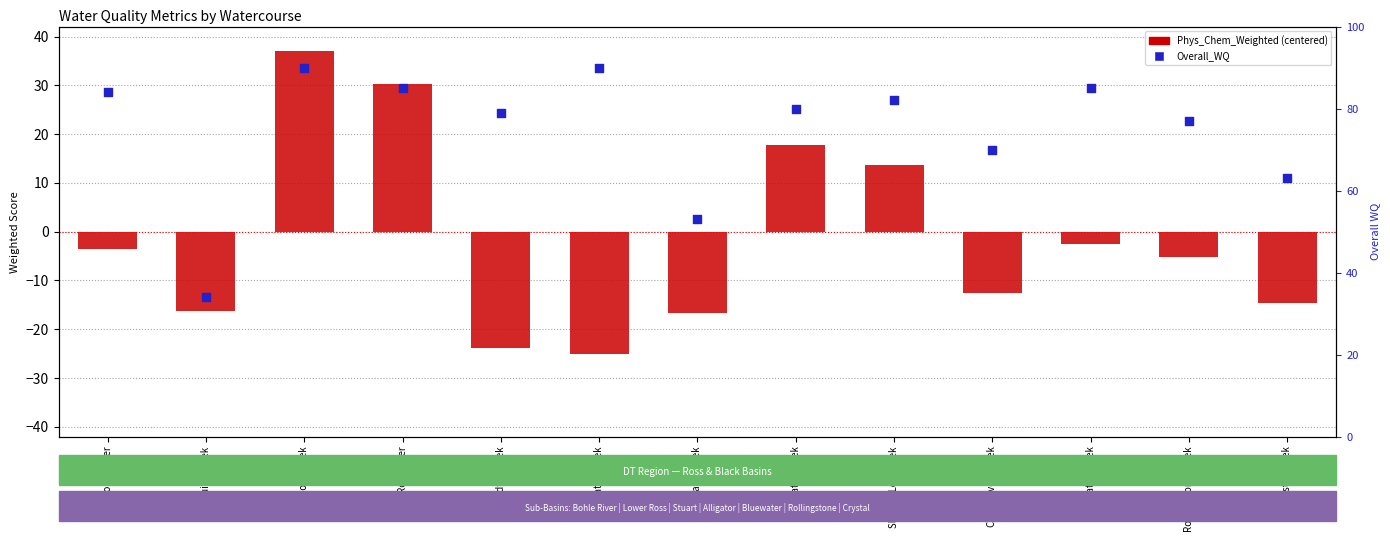

Which series reaches the minimum Y coordinate?

Phys_Chem_Weighted